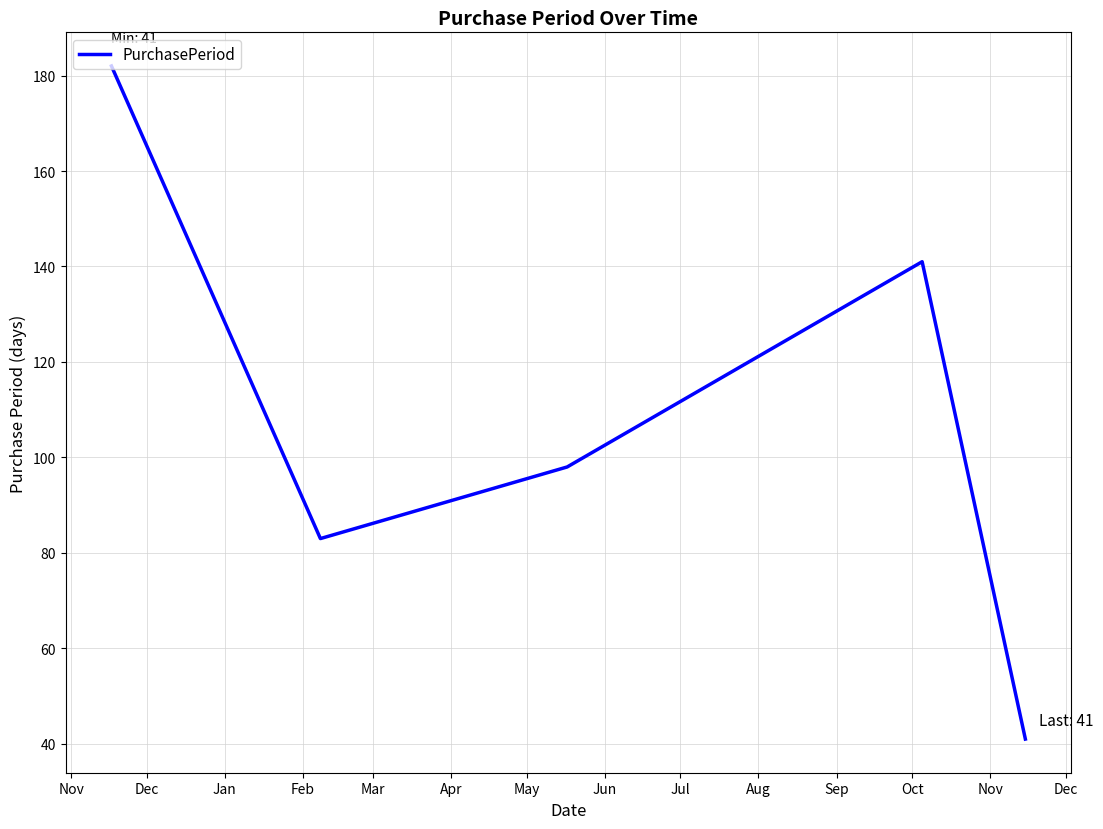

What is the maximum value shown in the chart?

182